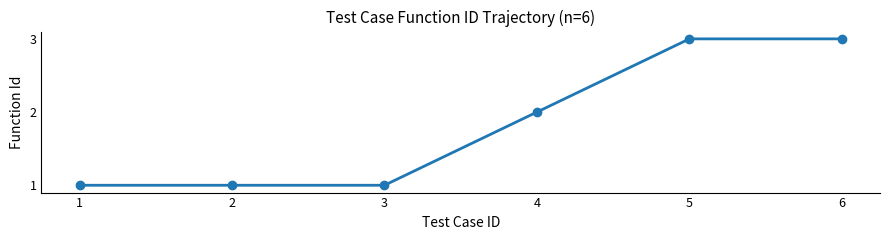

What is the change in value from 4 to 5?

+1